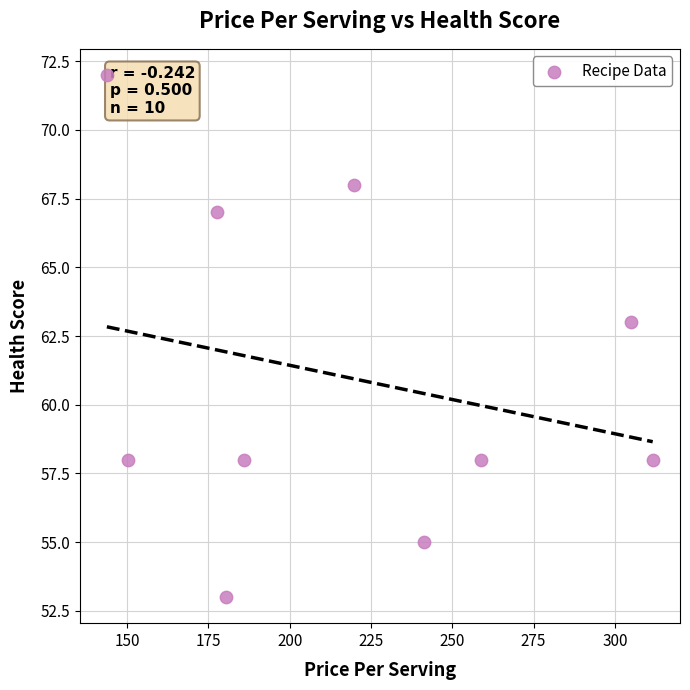

What Y value in the scatter plot is closest to 62?

63